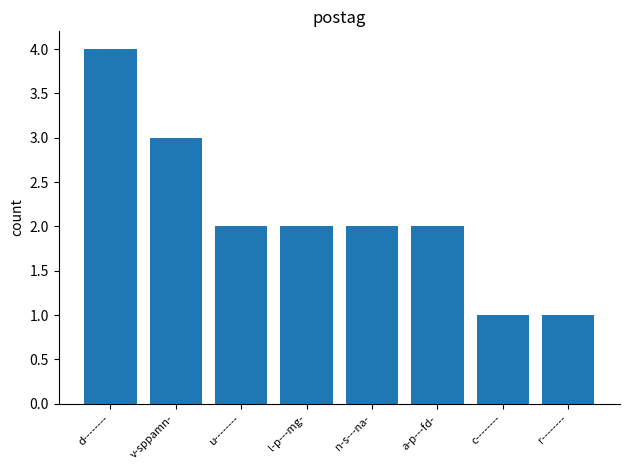

What is the greatest value displayed?

4